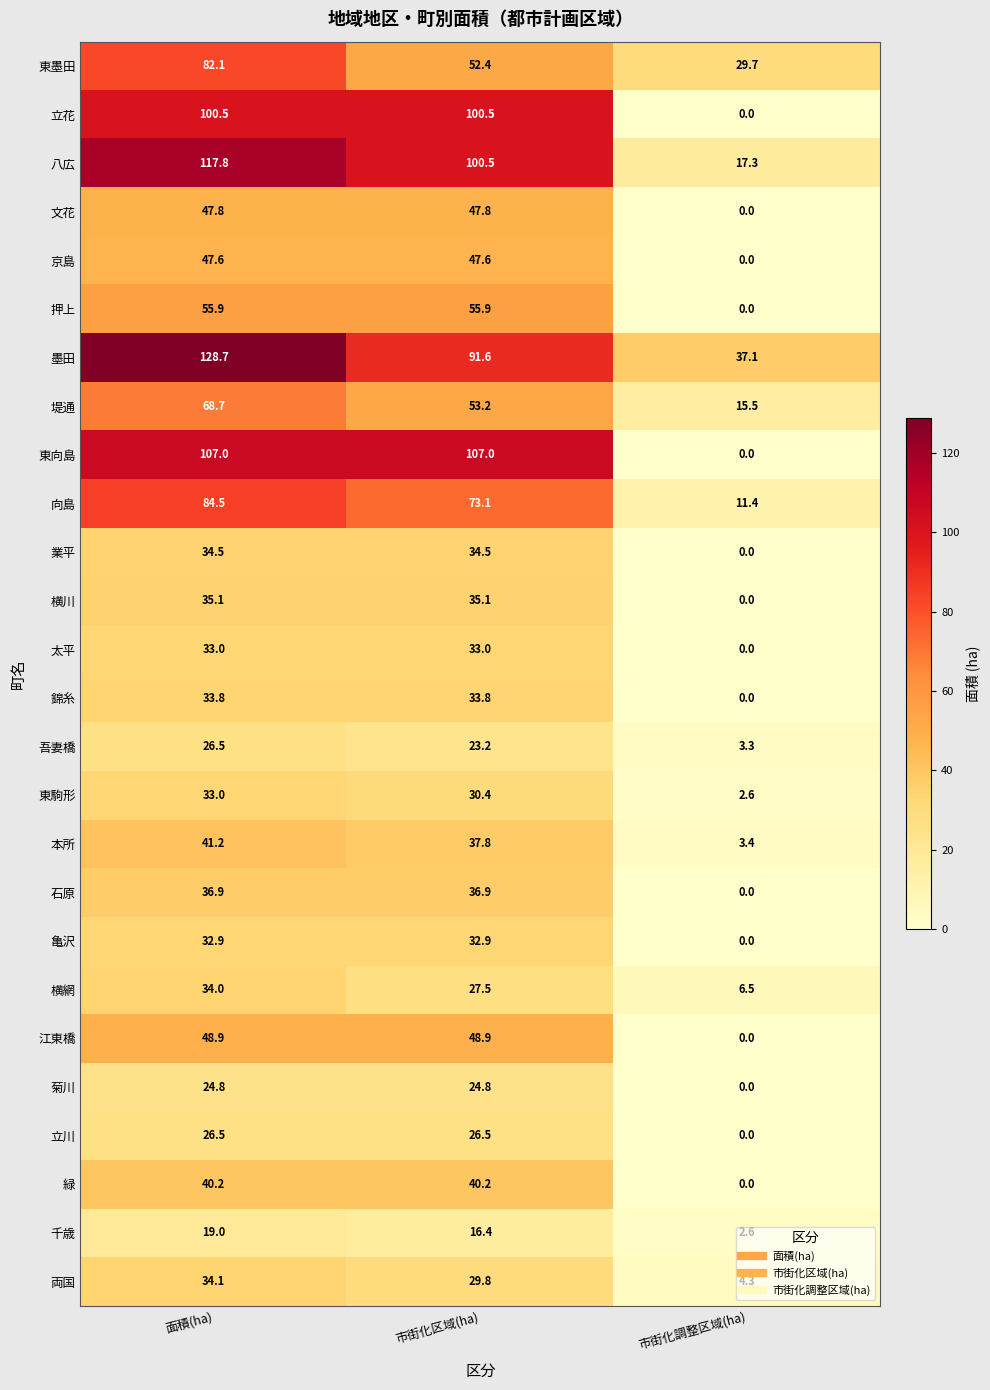

What is the average value of the 墨田 series?

85.8